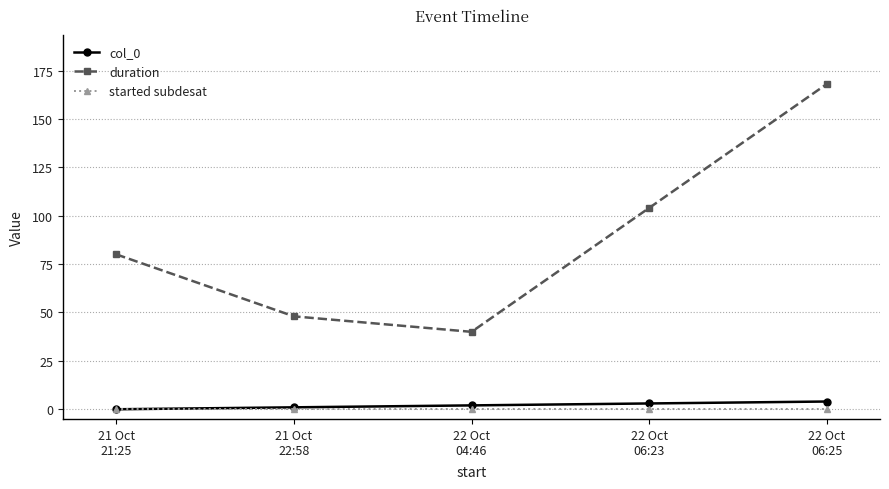

What are all the series names shown in the legend?

col_0, duration, started subdesat